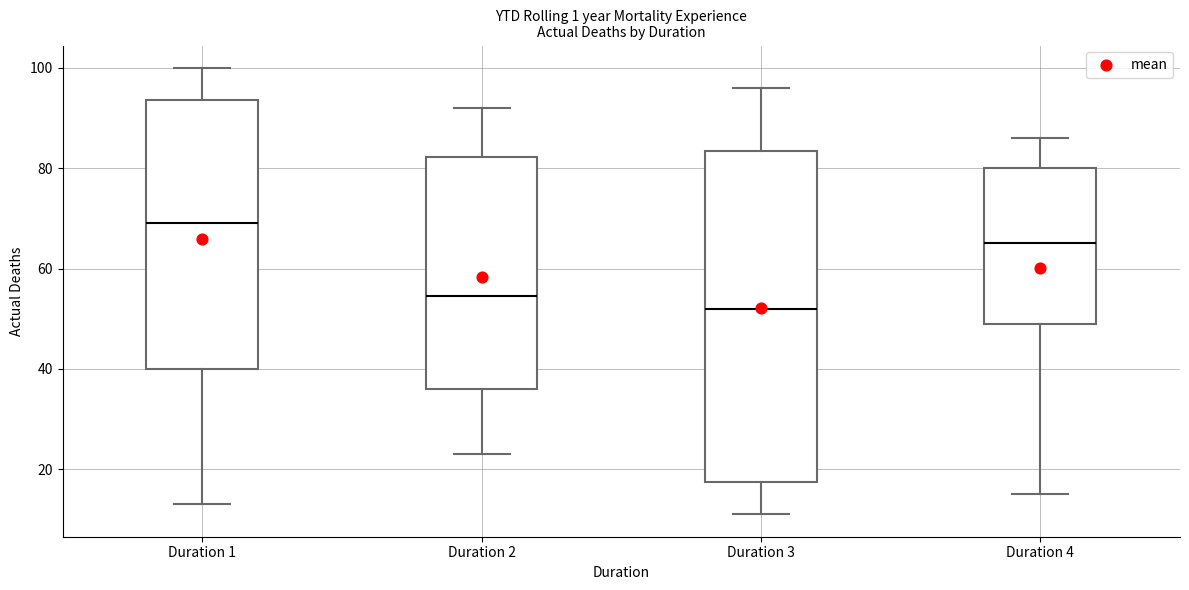

Reading left to right, transcribe this box plot: for each box, give where its median line is, the range the box spans, and where its two whiskers end, as read against the y-axis. The values are not printed on the chart, so give them approximately, as read against the axis.

Duration 1: median 70, box 40 to 94, whiskers 14 to 100
Duration 2: median 54, box 36 to 82, whiskers 24 to 92
Duration 3: median 52, box 18 to 84, whiskers 12 to 96
Duration 4: median 66, box 50 to 80, whiskers 16 to 86